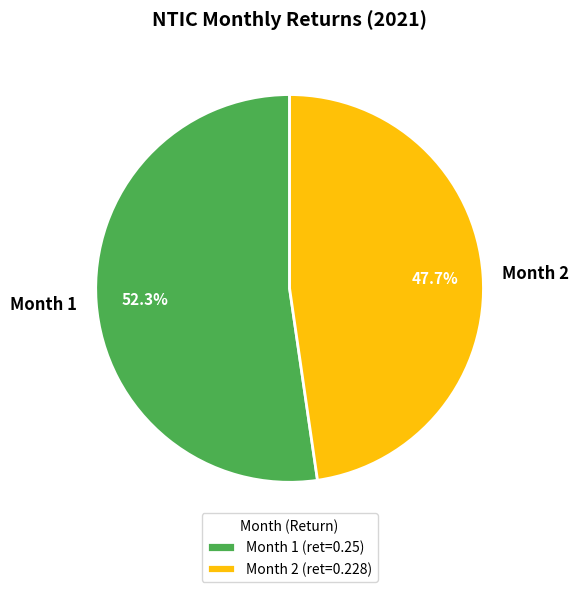

True or false: Month 2 accounts for 41% of the total.

False